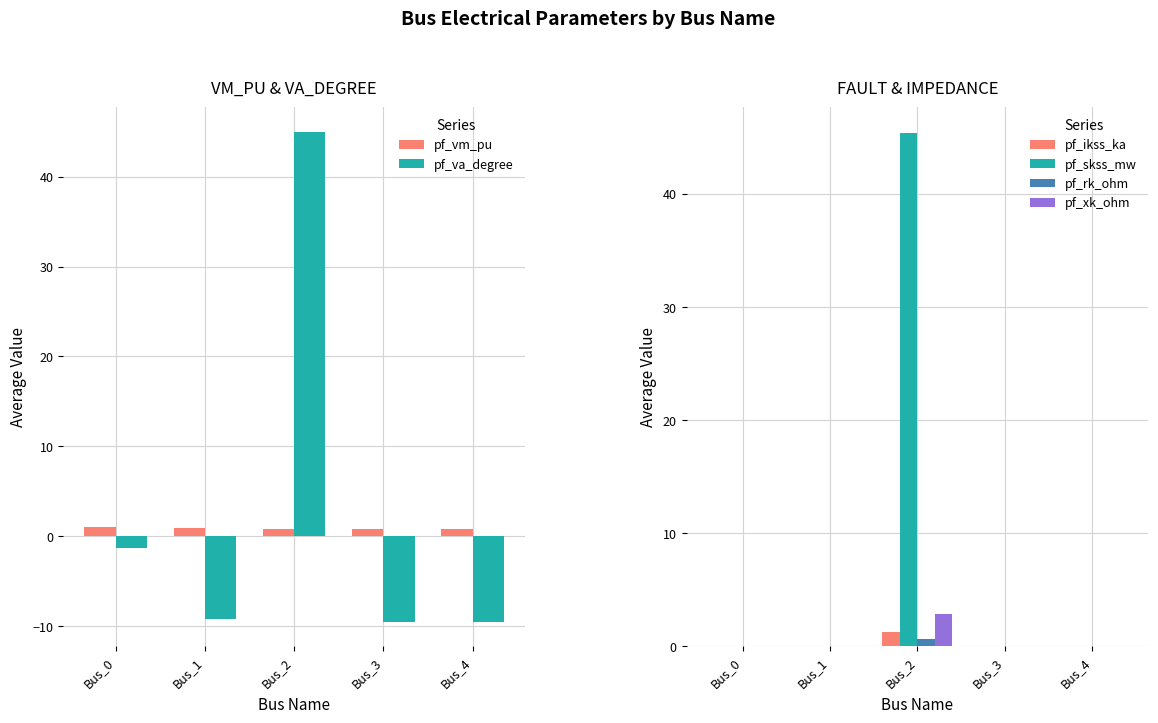

Which series changed the most between Bus_2 and Bus_3?

pf_va_degree